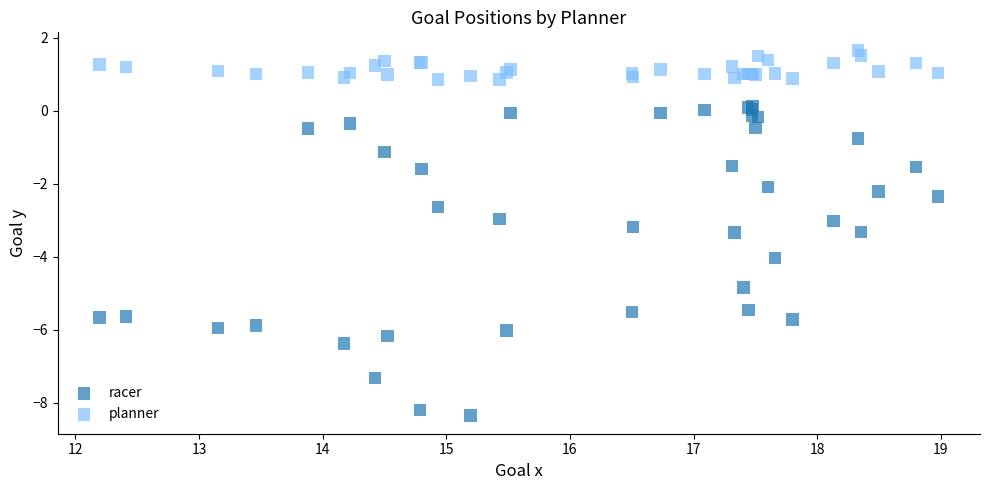

Which series reaches the minimum Y coordinate?

racer